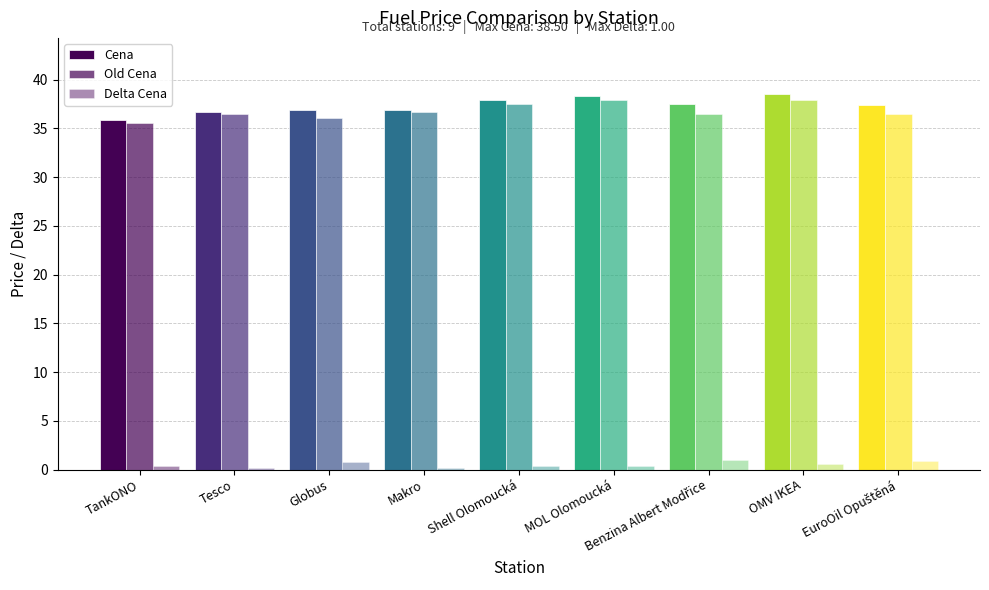

What is the difference between the second highest and second lowest values in the Cena series?

1.6